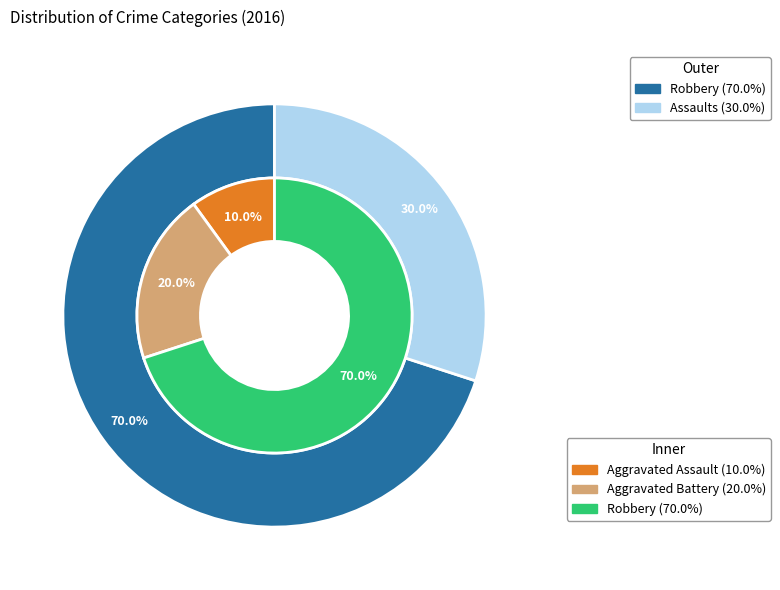

Which slice is the largest?

Robbery